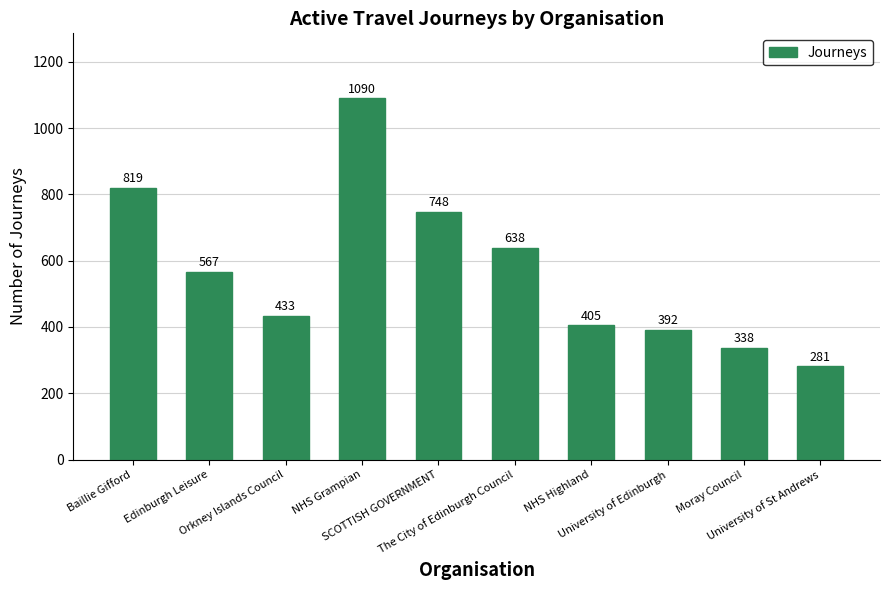

Rank the categories by value from highest to lowest.

NHS Grampian, Baillie Gifford, SCOTTISH GOVERNMENT, The City of Edinburgh Council, Edinburgh Leisure, Orkney Islands Council, NHS Highland, University of Edinburgh, Moray Council, University of St Andrews